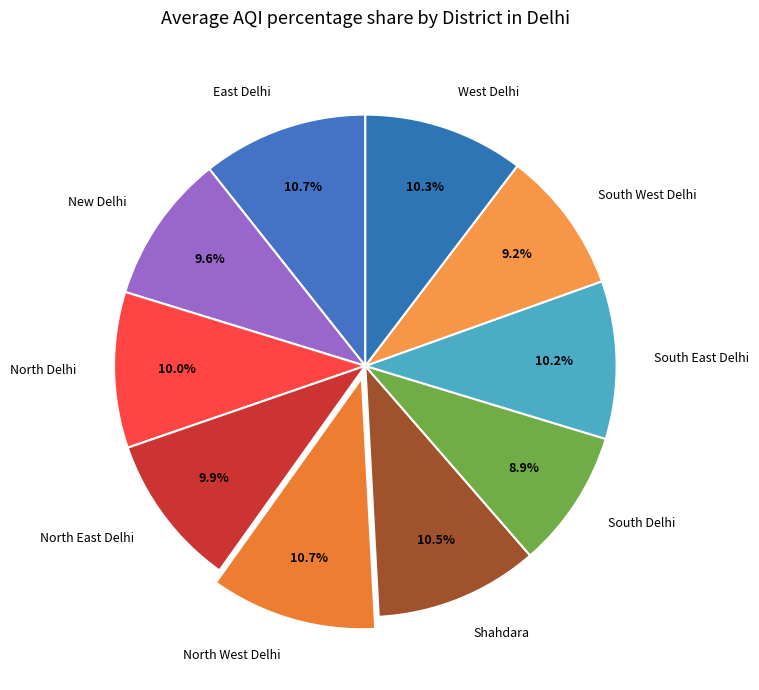

Between Shahdara and North Delhi, which is larger?

Shahdara